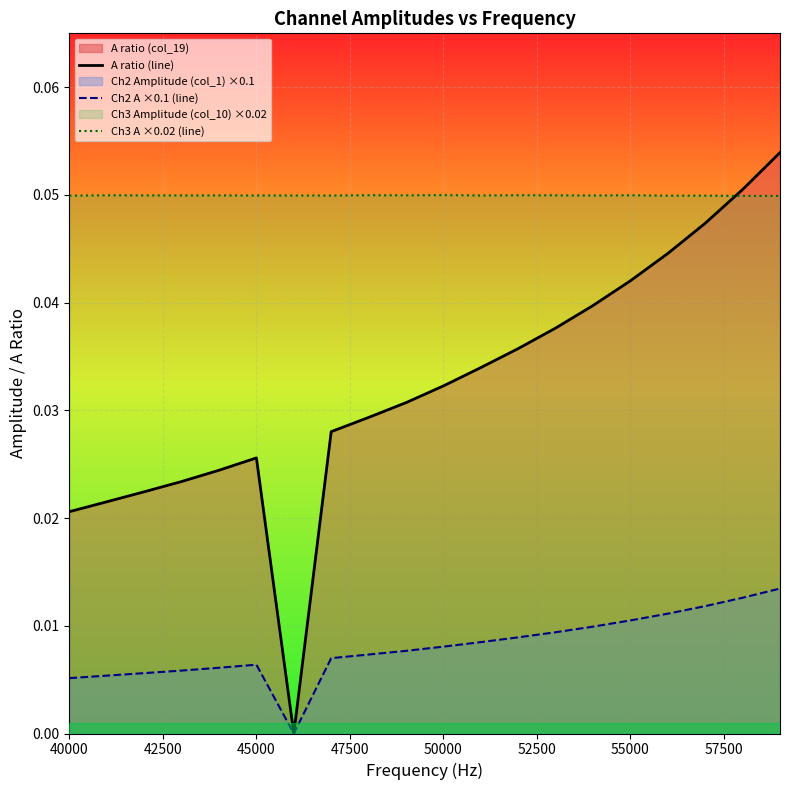

List the series in order of their peak value, highest first.

A ratio (line), Ch3 A ×0.02 (line), Ch2 A ×0.1 (line)